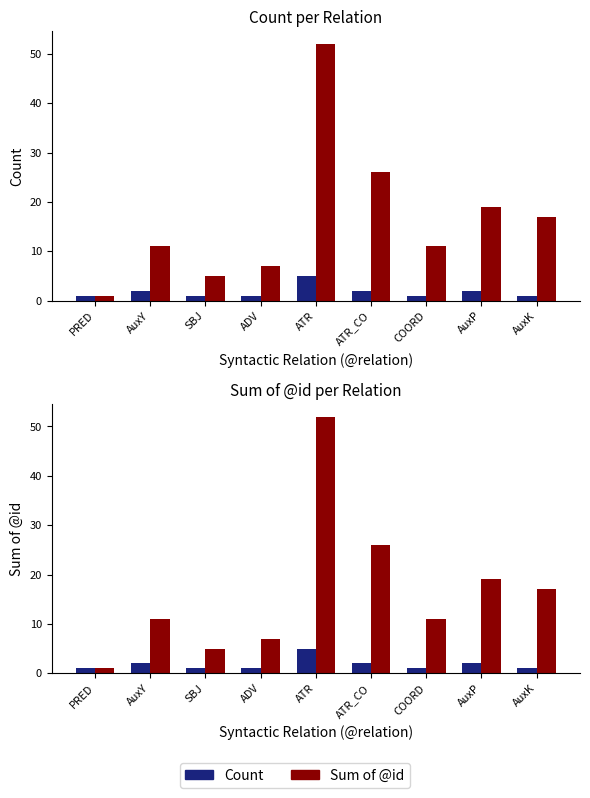

What is the total value across all series at SBJ?

6